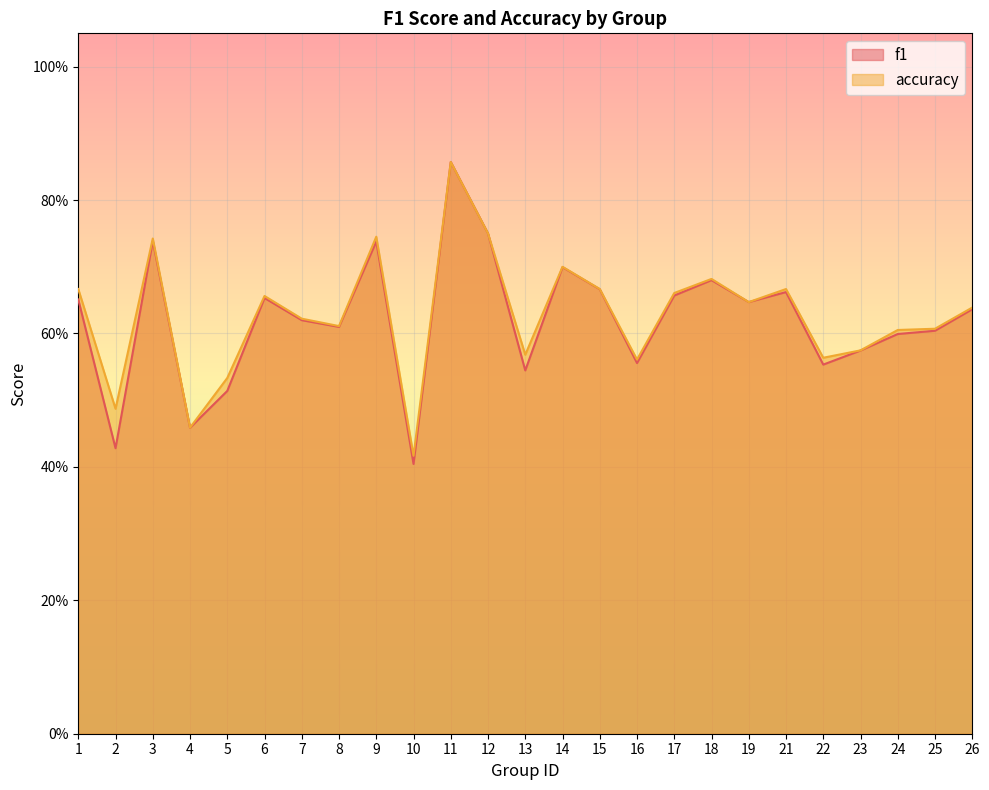

Reading left to right, list all the values displayed in this chart.

f1: 0.7	0.4	0.7	0.5	0.5	0.7	0.6	0.6	0.7	0.4	0.9	0.8	0.5	0.7	0.7	0.6	0.7	0.7	0.6	0.7	0.6	0.6	0.6	0.6	0.6
accuracy: 0.7	0.5	0.7	0.5	0.5	0.7	0.6	0.6	0.7	0.4	0.9	0.8	0.6	0.7	0.7	0.6	0.7	0.7	0.6	0.7	0.6	0.6	0.6	0.6	0.6